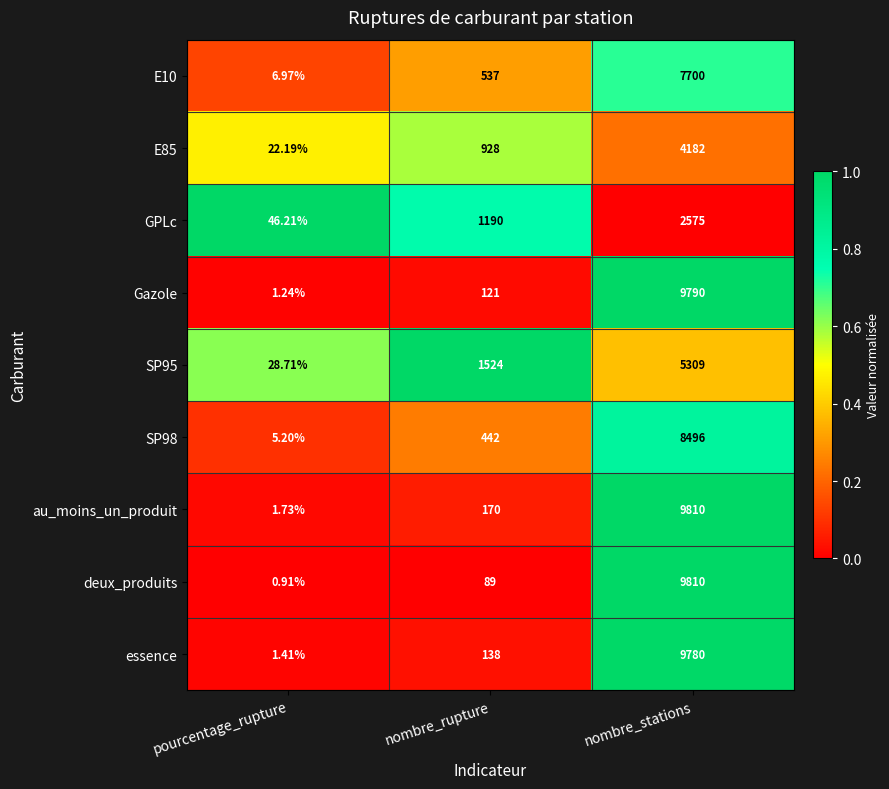

Rank the categories by E85 value from highest to lowest.

nombre_stations, nombre_rupture, pourcentage_rupture